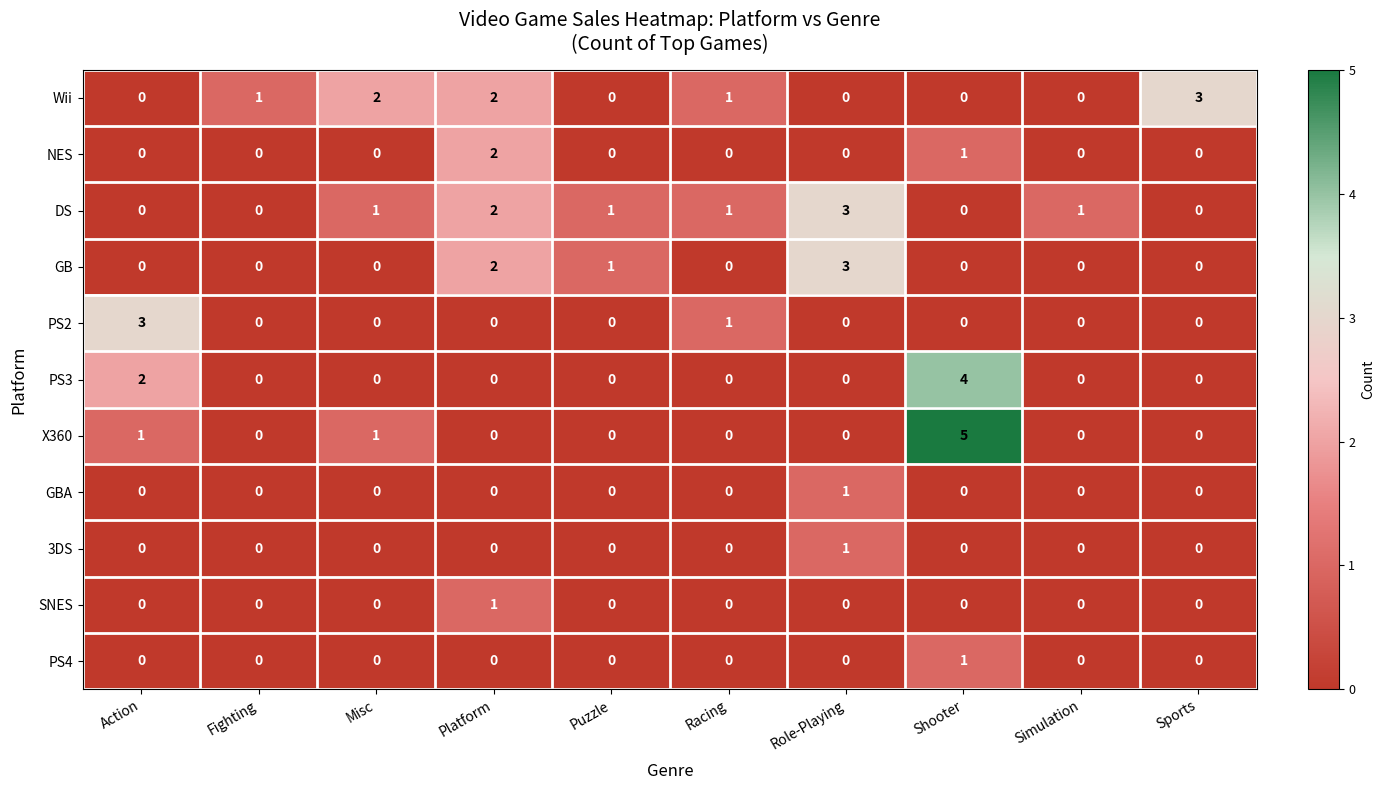

Which series changed the most between Fighting and Sports?

Wii